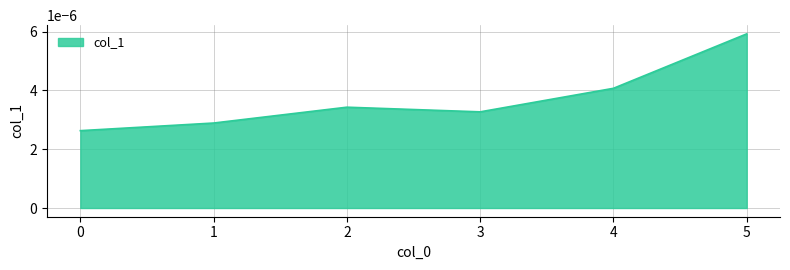

Between 3 and 0, which is larger?

3